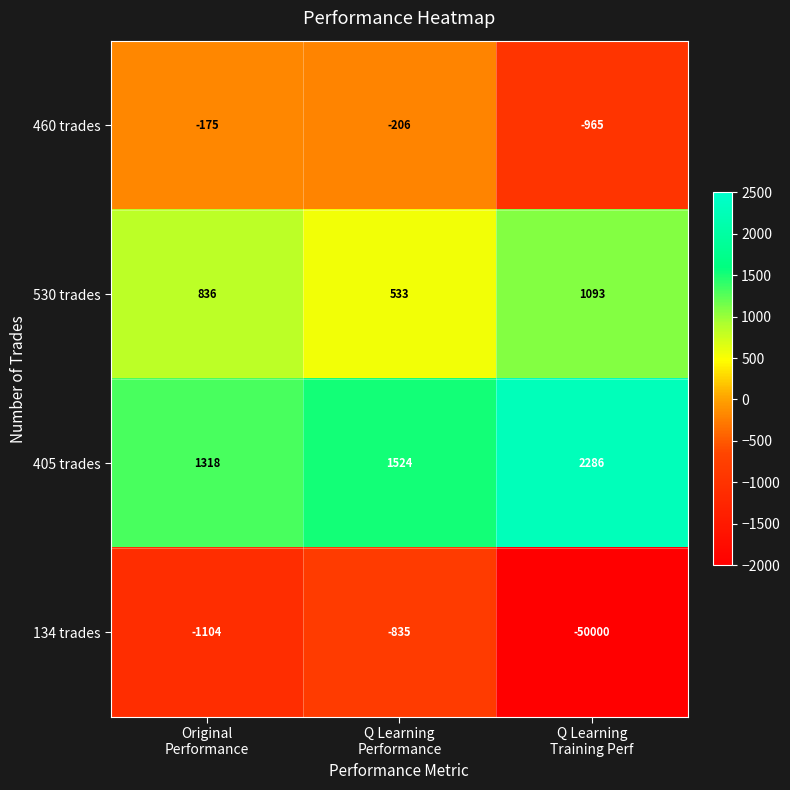

Rank the series by their maximum value, from highest to lowest.

405 trades, 530 trades, 460 trades, 134 trades